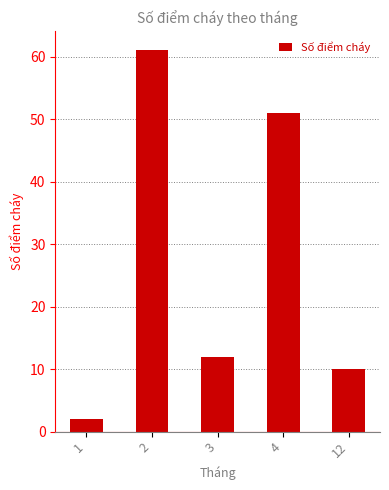

List the labels in order of value, largest first.

2, 4, 3, 12, 1